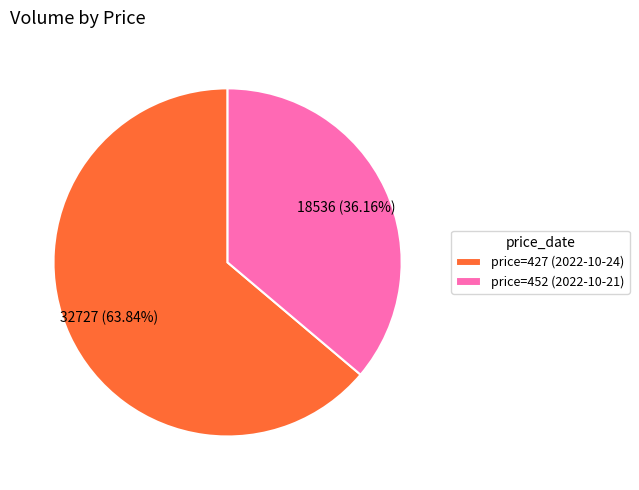

Is the sum of price=452 (2022-10-21) and price=427 (2022-10-24) greater than half?

Yes